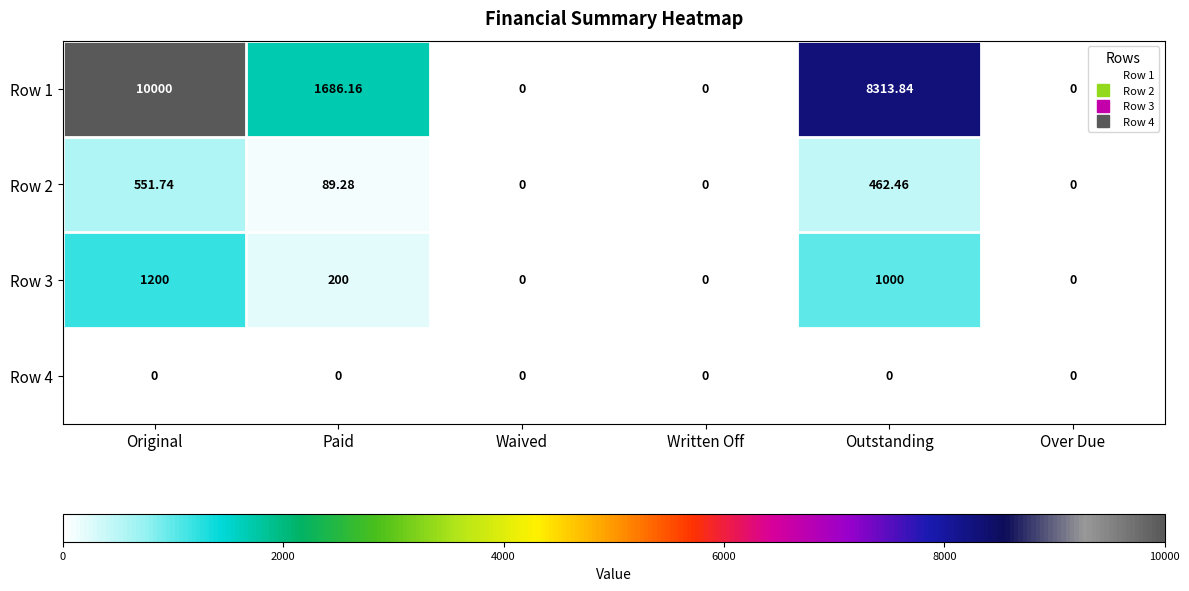

Count the number of data series in this chart.

4